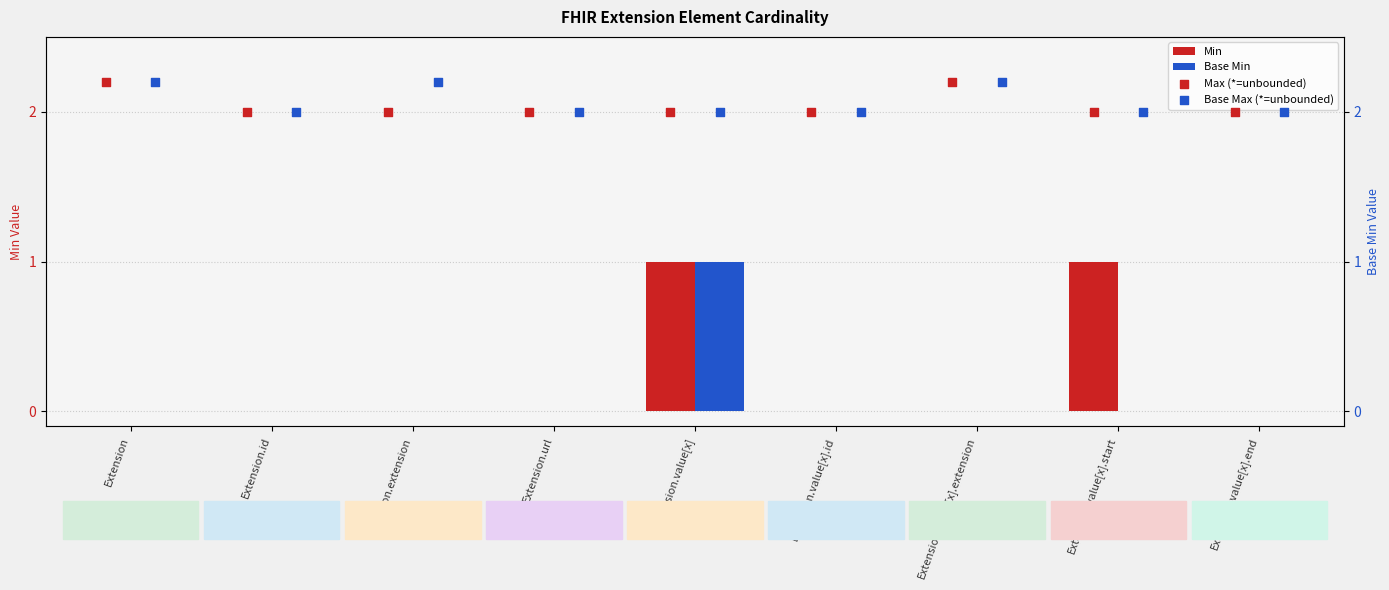

True or false: Min has a value of 1 at Extension.value[x].

True